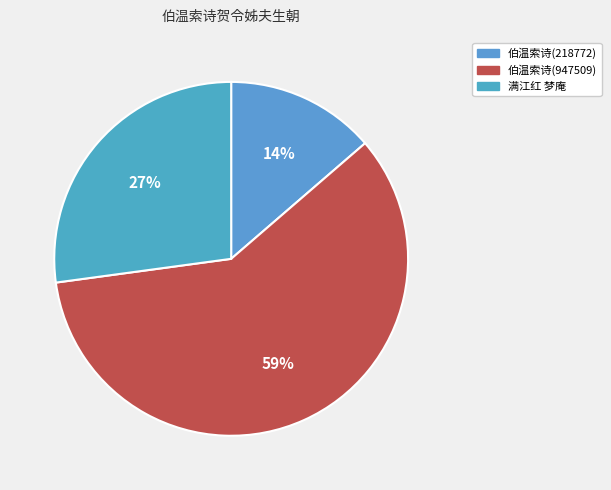

How many slices are in this pie chart?

3